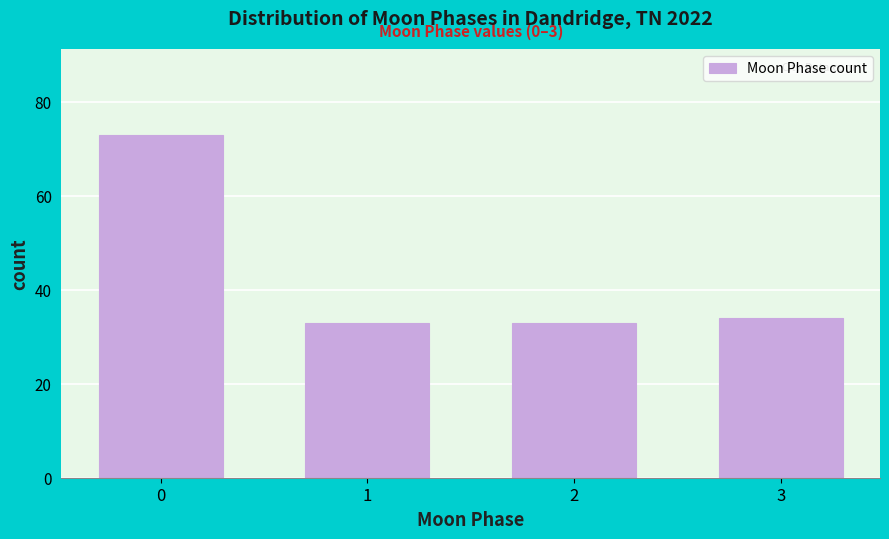

Reading right to left, list all the values displayed in this chart.

3=34	2=33	1=33	0=73